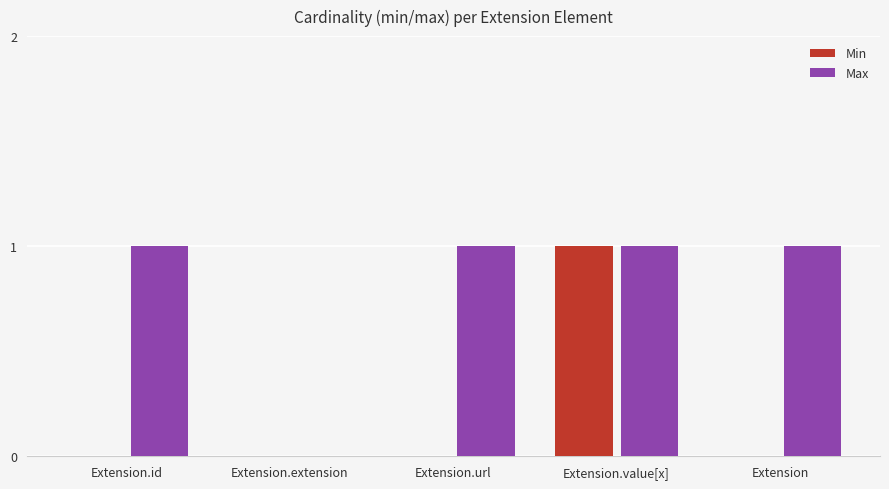

At which label is Max closest to 0?

Extension.extension